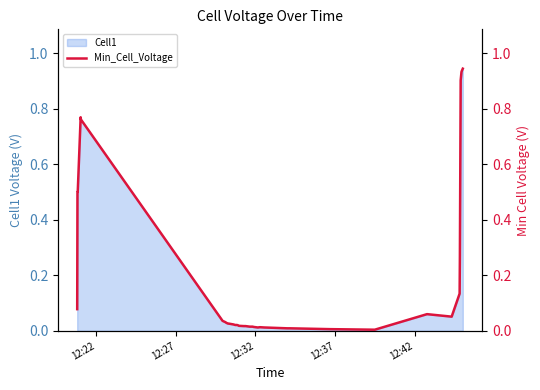

True or false: the data shows 0.0 at 25.

False